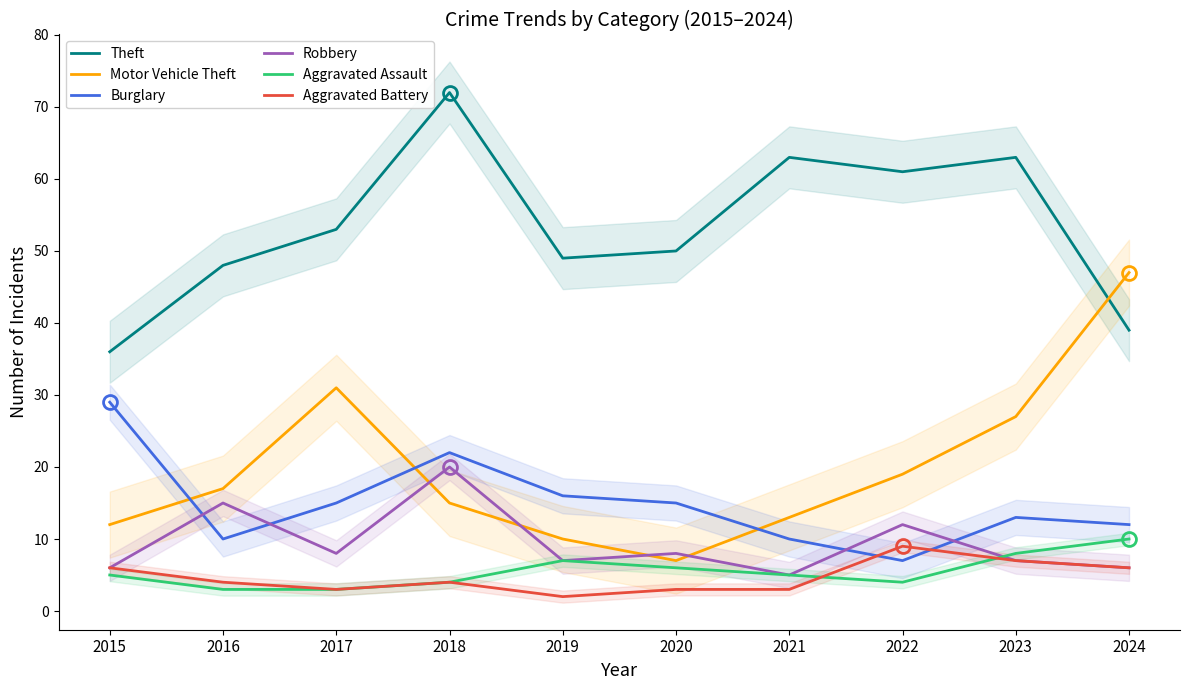

What is the difference between the Aggravated Battery values at 2021 and 2018?

1